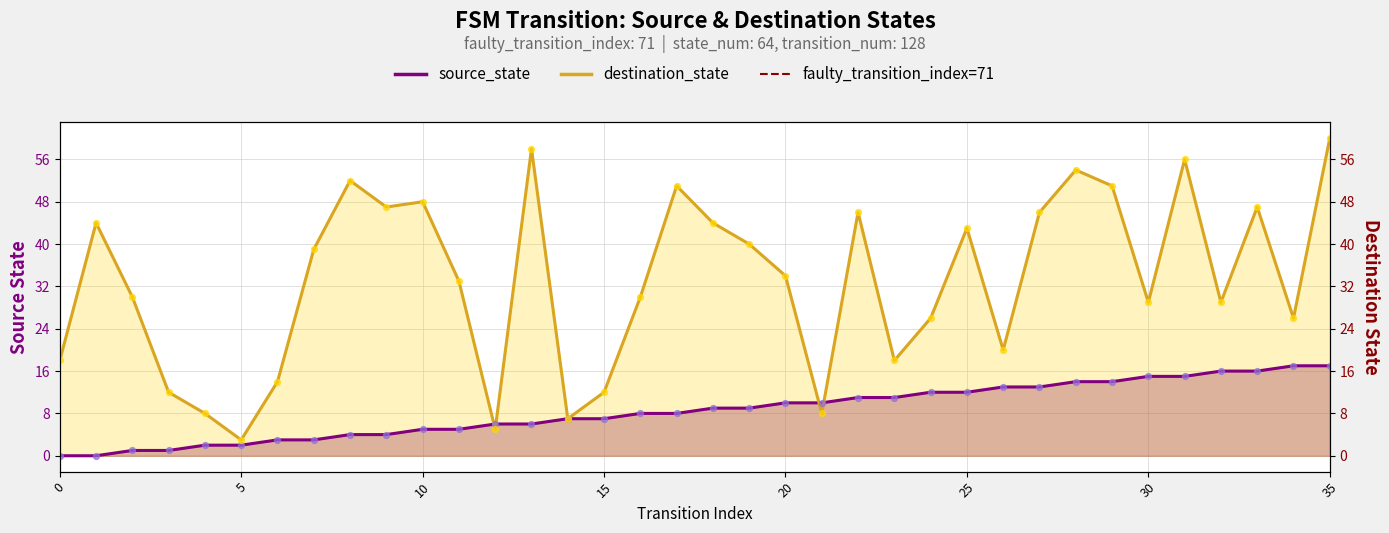

Is the value of source_state at 8 greater than the value of destination_state at 15?

No